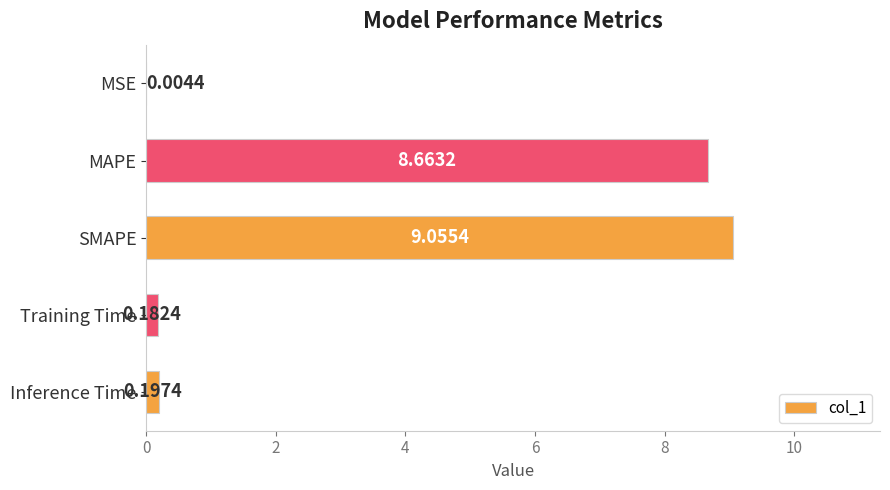

At which category does the chart reach its peak across all series?

SMAPE